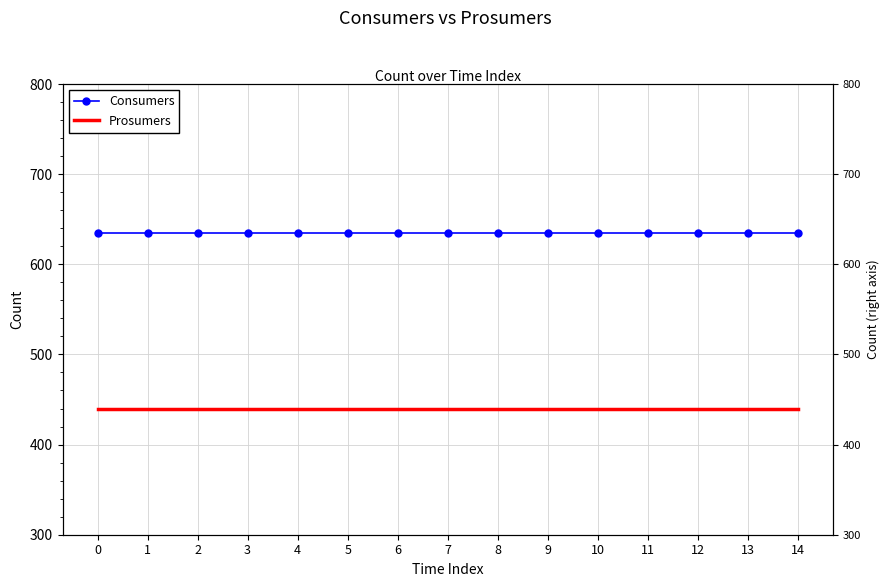

Reading left to right, list all the values displayed in this chart.

Consumers: 635	635	635	635	635	635	635	635	635	635	635	635	635	635	635
Prosumers: 440	440	440	440	440	440	440	440	440	440	440	440	440	440	440